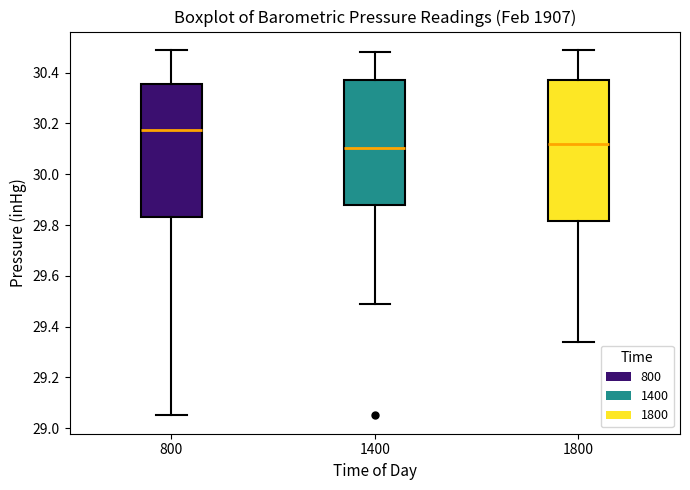

Comparing the boxes themselves (not the whiskers), which one is the tallest?

1800